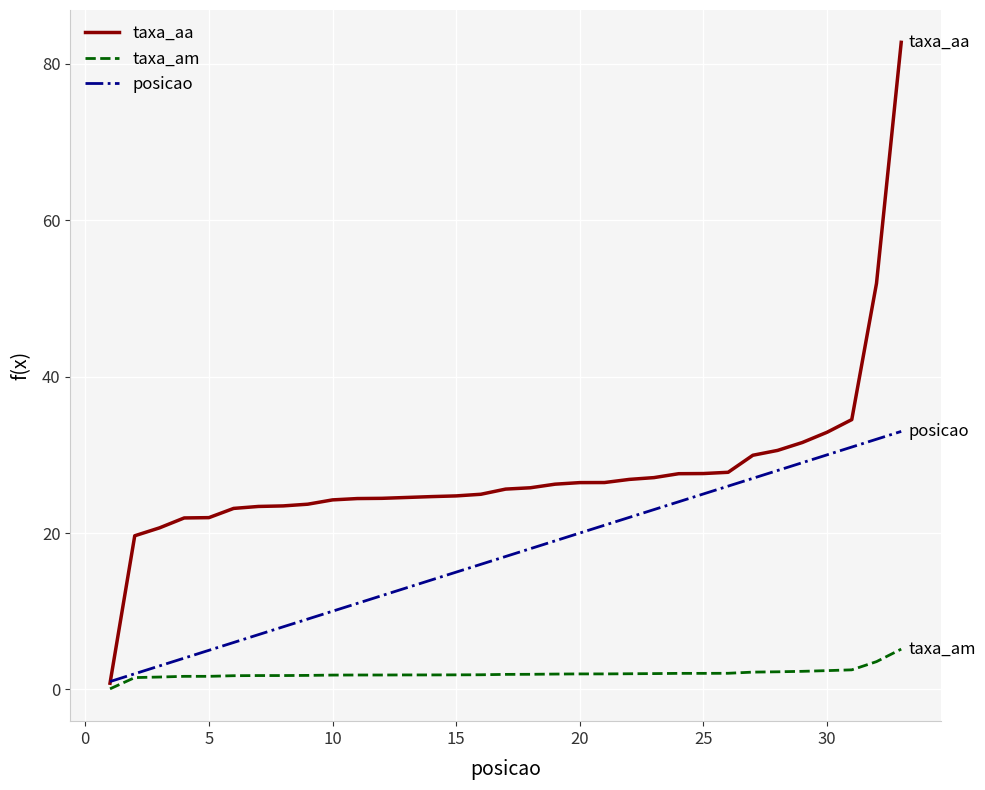

Which series has the largest total across all categories?

taxa_aa